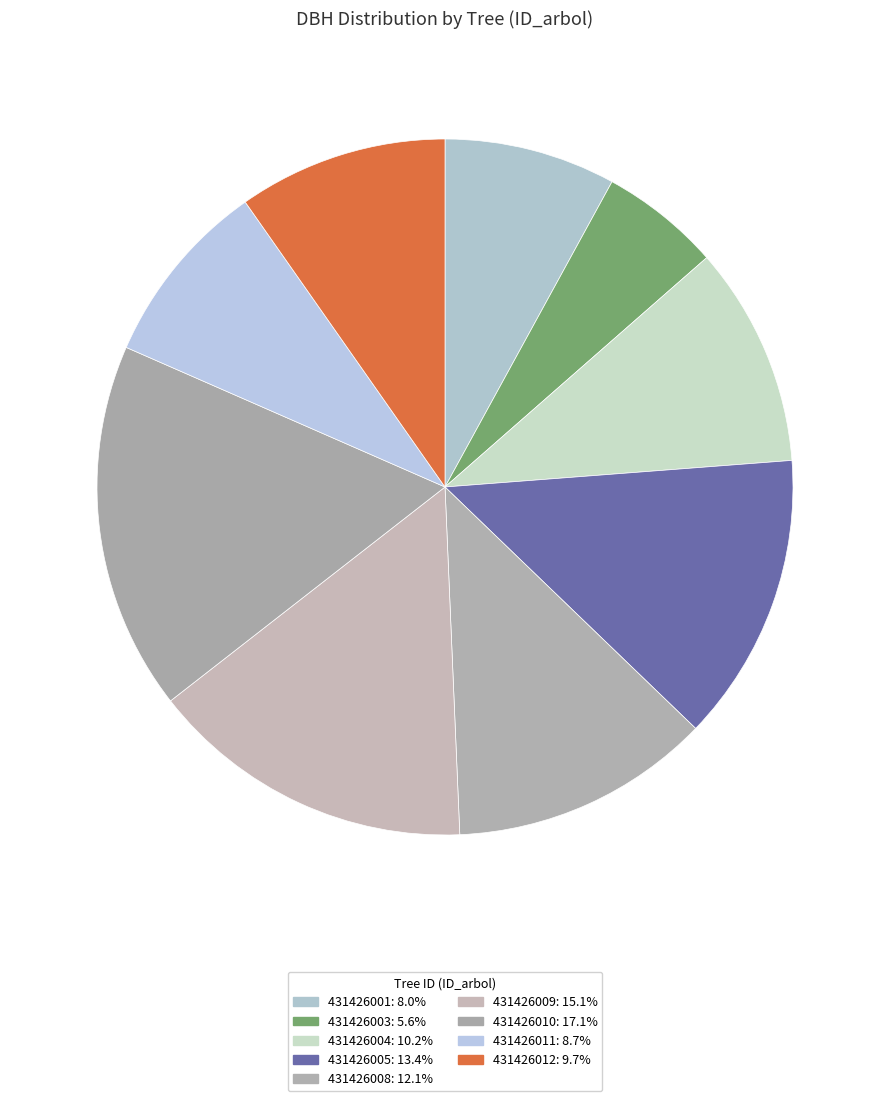

How many slices are in this pie chart?

9